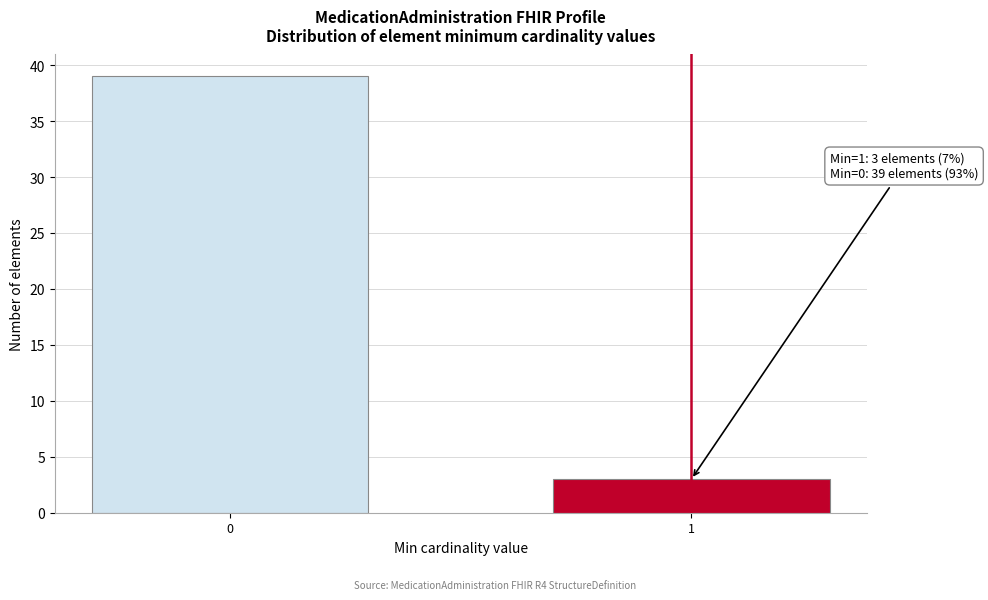

Reading left to right, extract all data points from this chart.

0=39	1=3